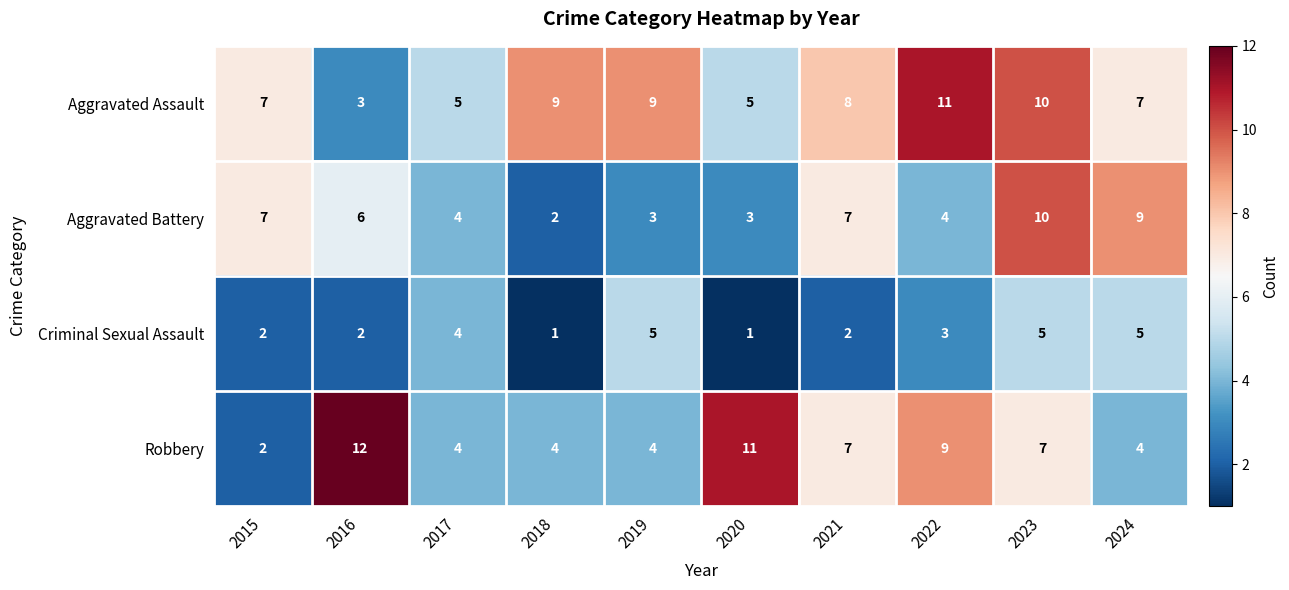

Is it true that Criminal Sexual Assault equals 5 at 2019?

True